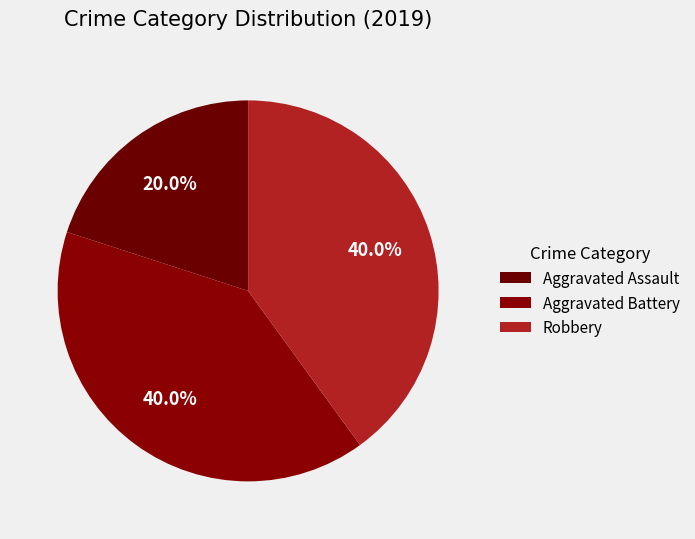

To the nearest percent, what portion does Aggravated Assault represent?

20%